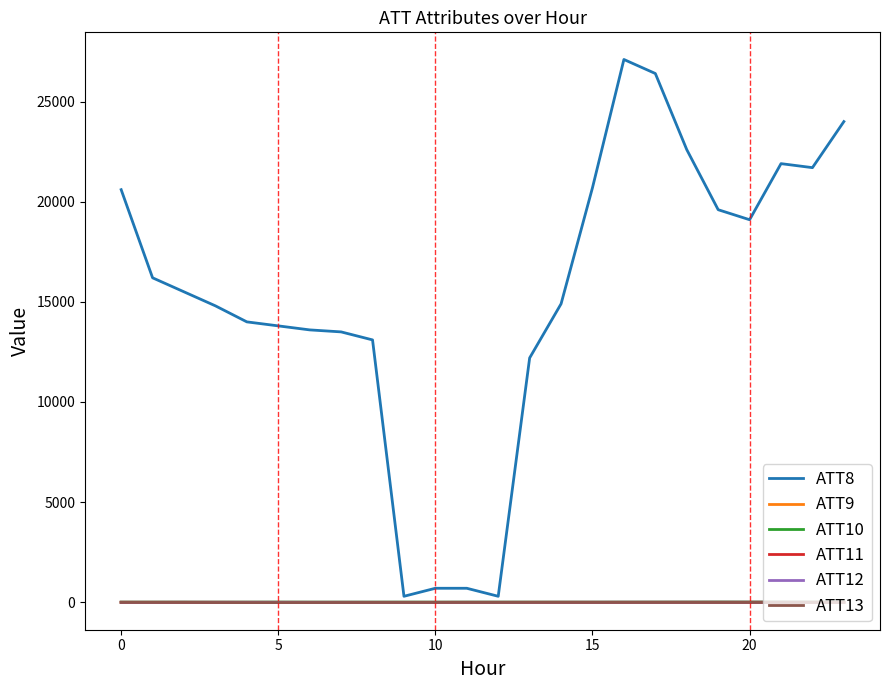

Is this an area chart (filled region under the line)?

No